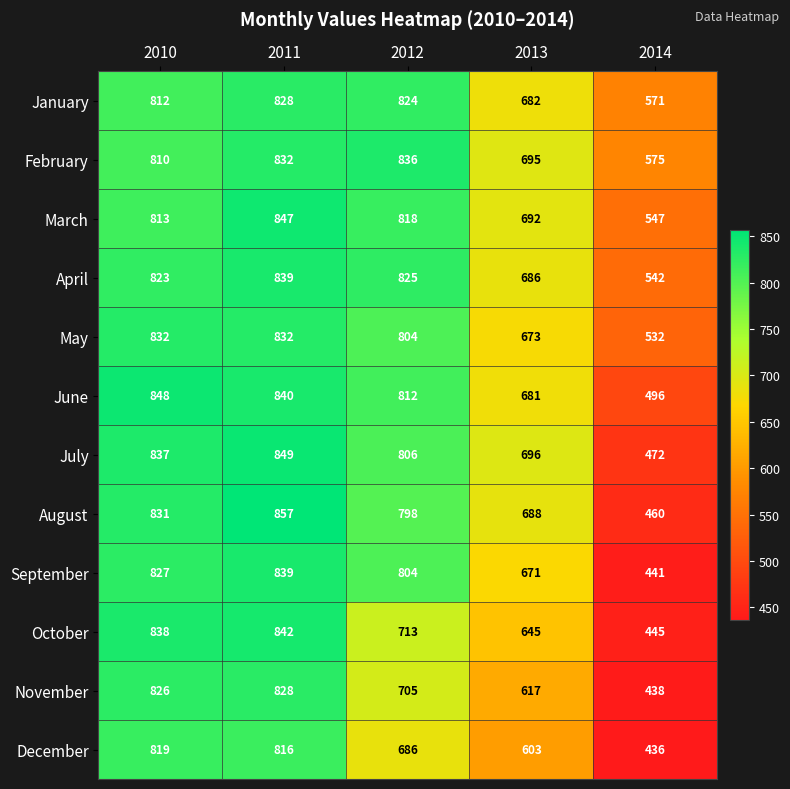

What is the difference between the July values at 2012 and 2014?

334